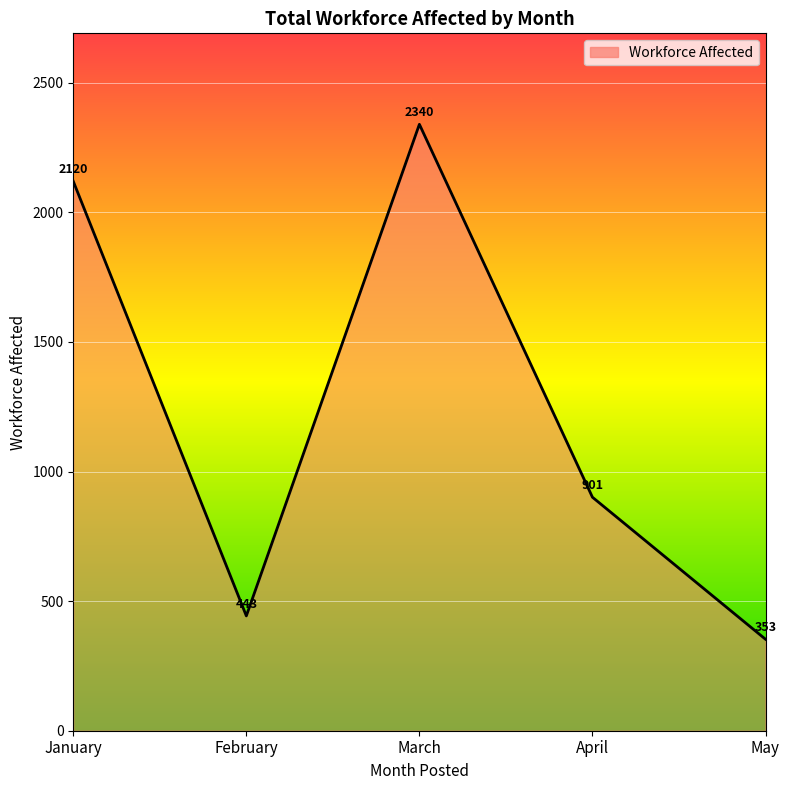

What is the difference between the values at February and April?

458